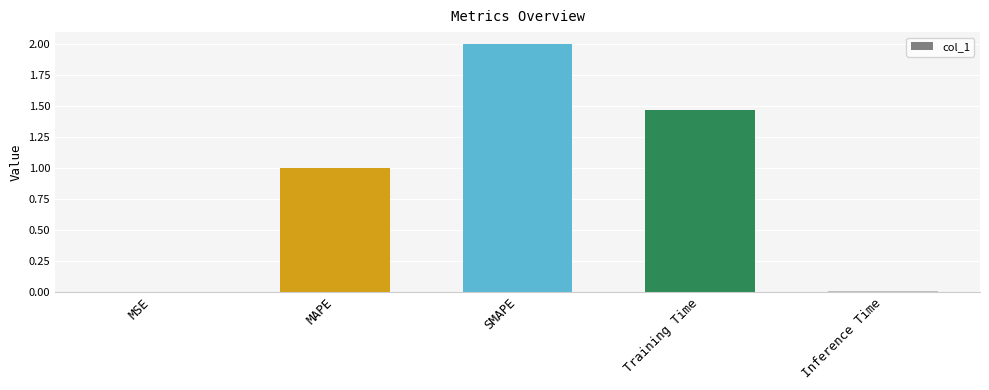

Which label corresponds to the largest value in the chart?

SMAPE